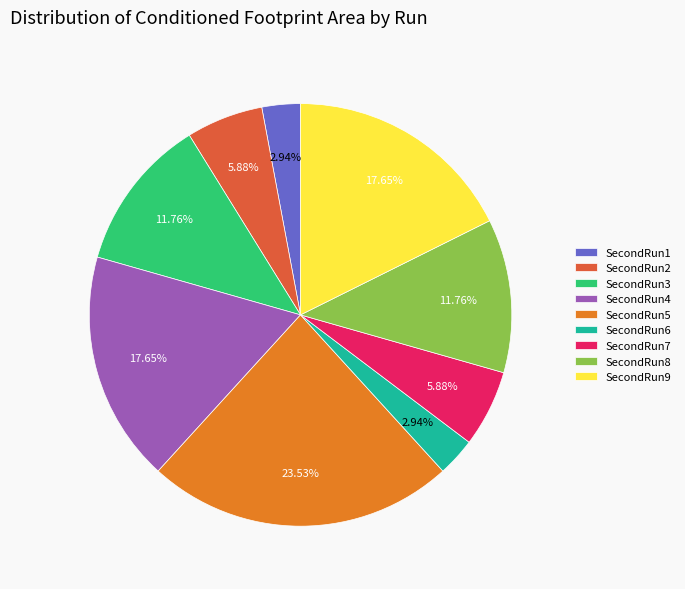

The SecondRun2 slice represents 6% of the pie. True or false?

True